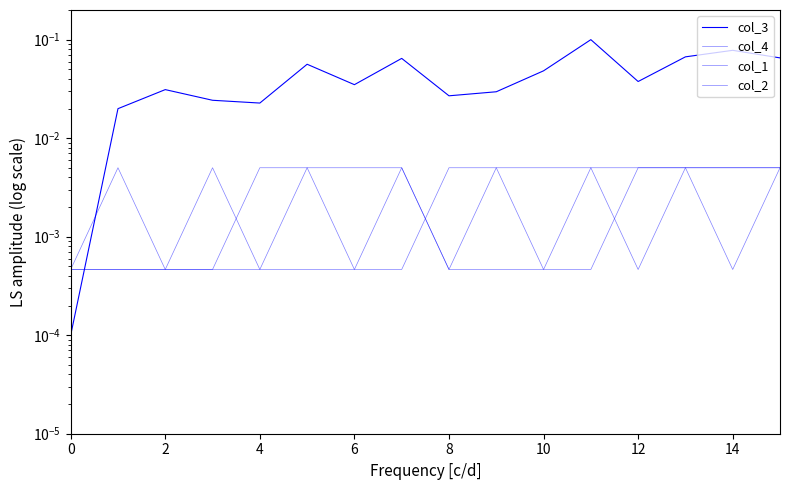

How many categories are shown in the chart?

16